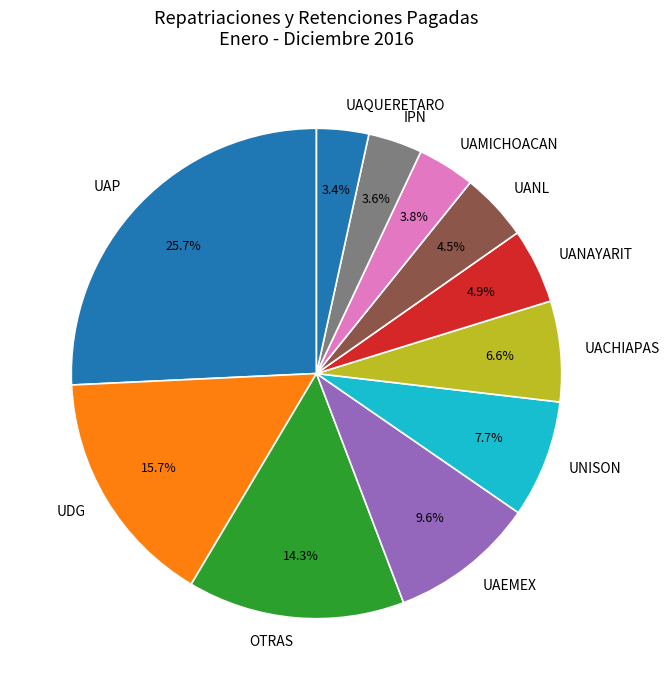

Which slice is the largest?

UAP